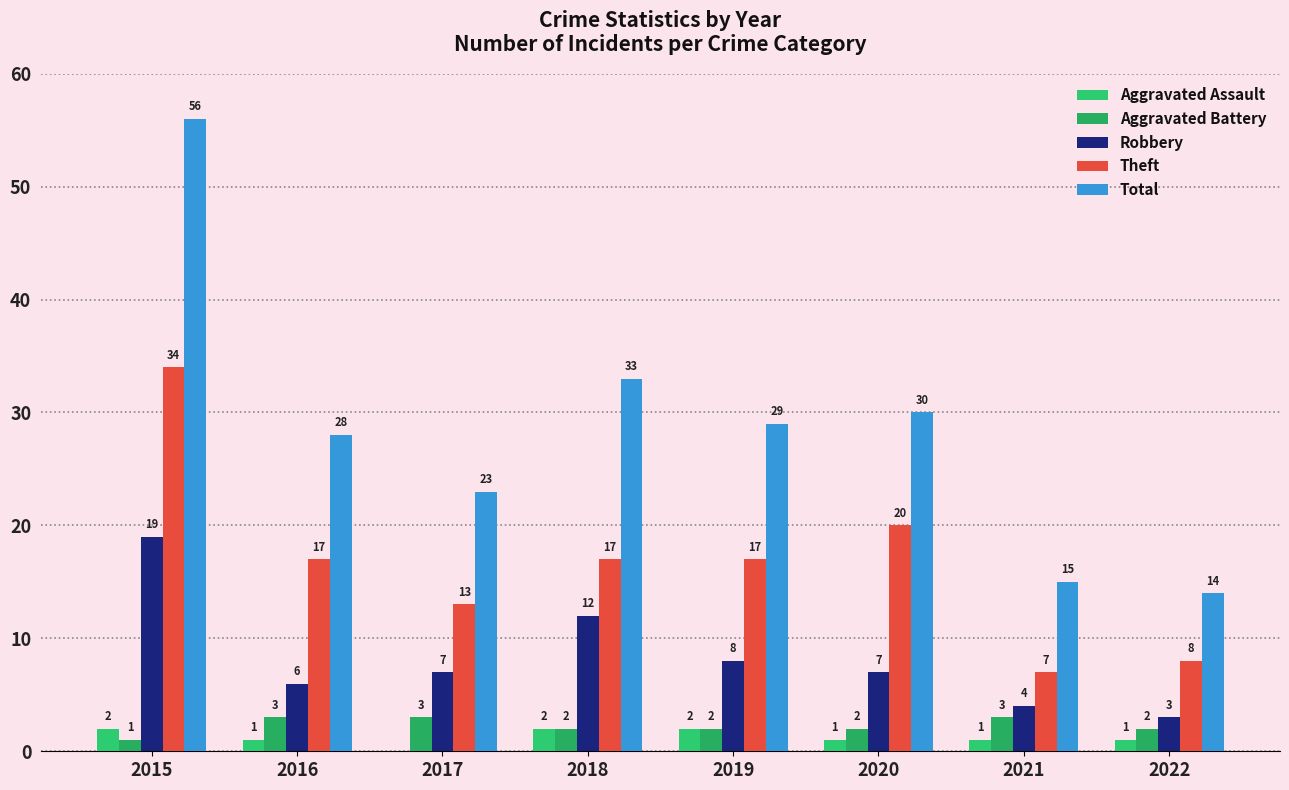

How many data points does each series have?

8